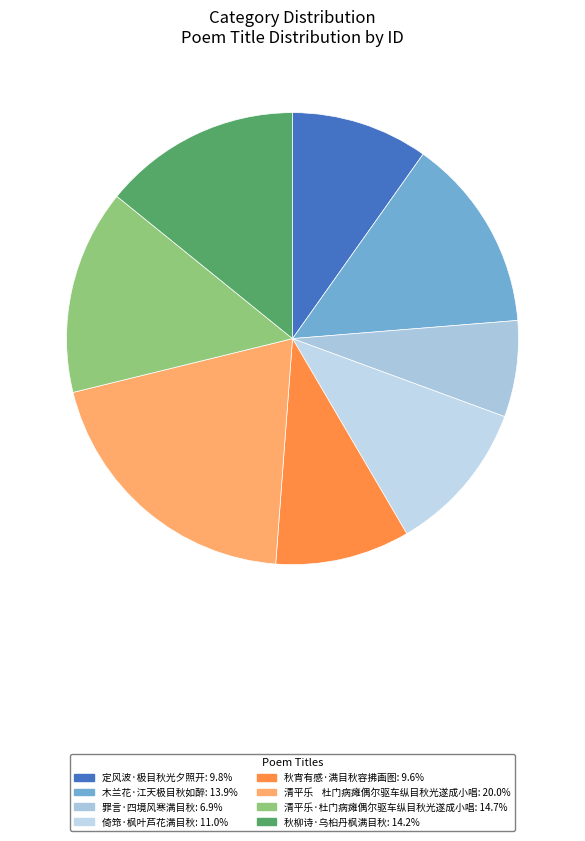

Rank the categories by value from lowest to highest.

罪言·四境风寒满目秋, 秋宵有感·满目秋容拂画图, 定风波·极目秋光夕照开, 倚筇·枫叶芦花满目秋, 木兰花·江天极目秋如醉, 秋柳诗·乌桕丹枫满目秋, 清平乐·杜门病瘫偶尔驱车纵目秋光遂成小唱, 清平乐    杜门病瘫偶尔驱车纵目秋光遂成小唱